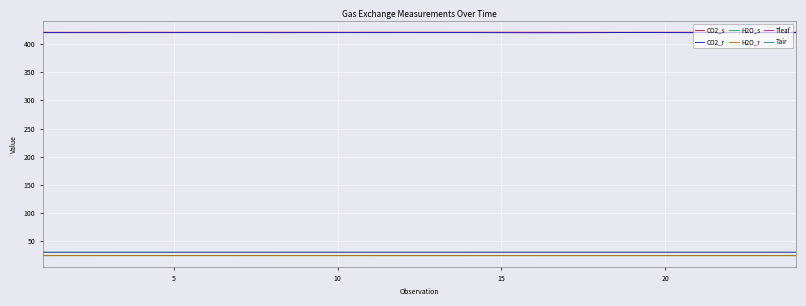

Which series has the largest range (max minus min)?

CO2_r